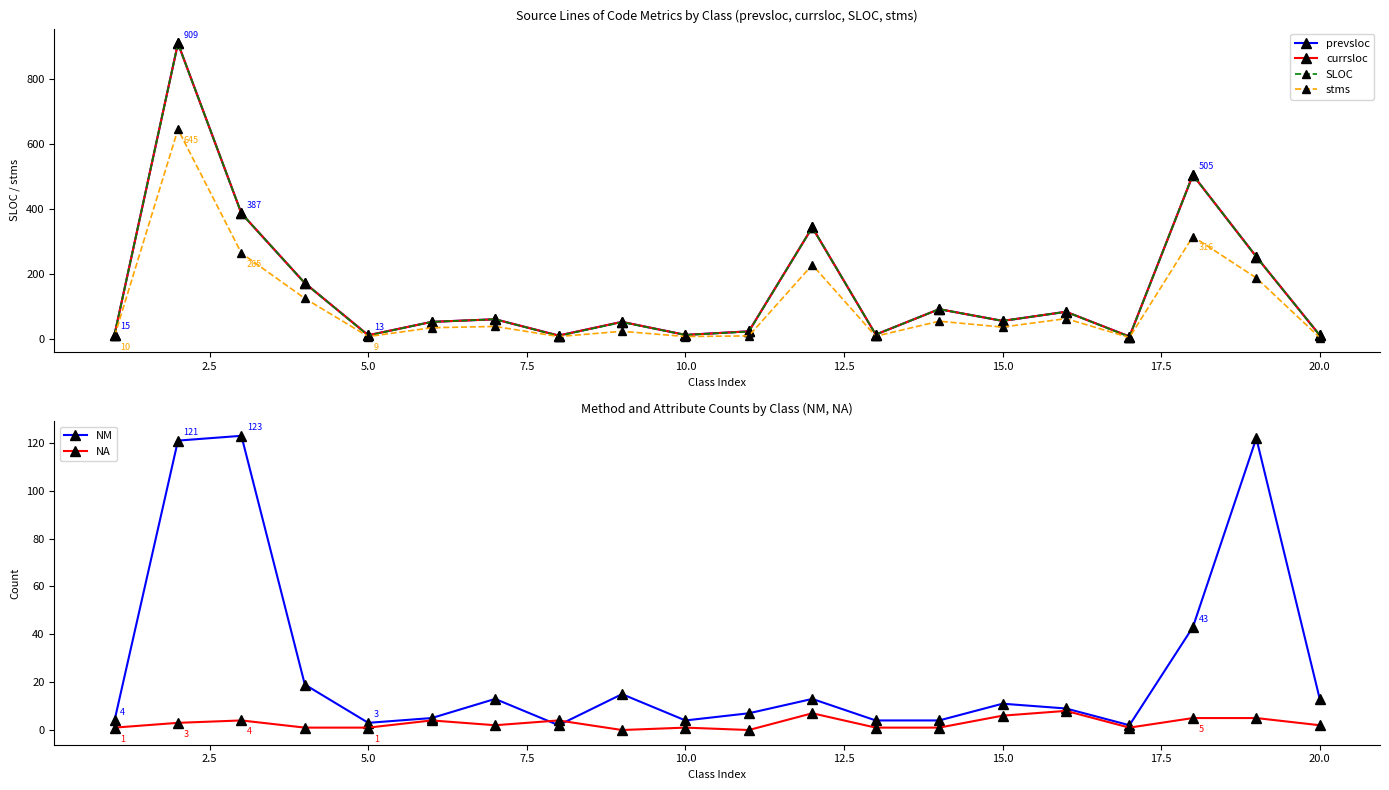

True or false: NM has more than 1 interior local peaks.

True